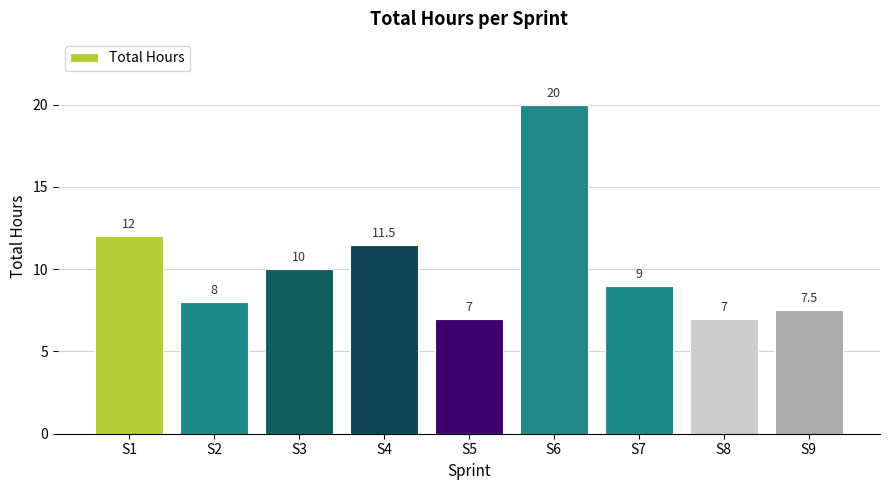

Read the value at S9.

7.5